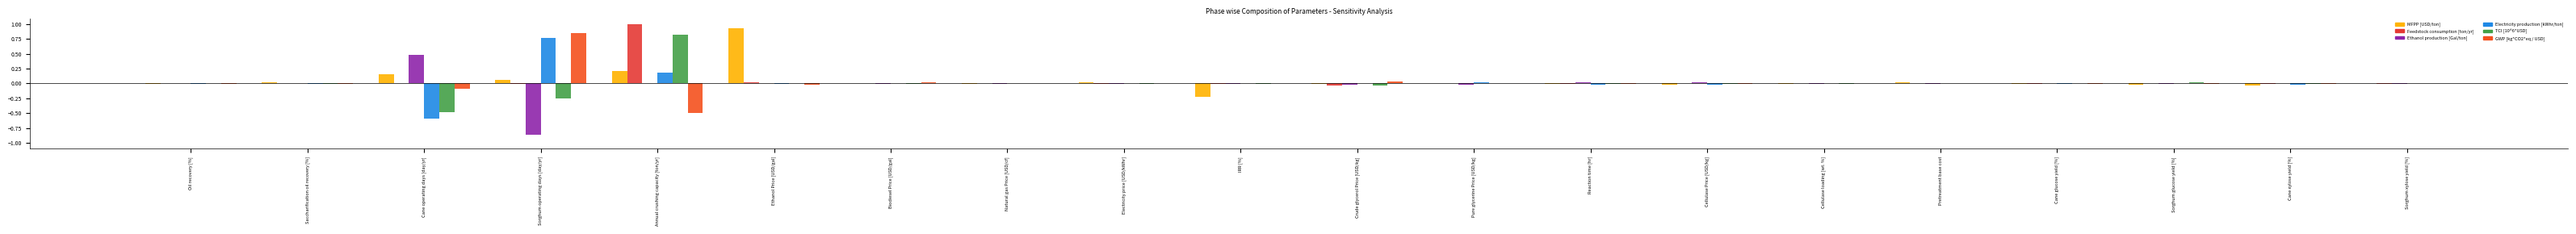

Reading left to right, list all the values displayed in this chart.

MFPP [USD/ton]: Oil recovery [%]=-0.0	Saccharification oil recovery [%]=0.0	Cane operating days [day/yr]=0.2	Sorghum operating days [day/yr]=0.1	Annual crushing capacity [ton/yr]=0.2	Ethanol Price [USD/gal]=0.9	Biodiesel Price [USD/gal]=0.0	Natural gas Price [USD/cf]=-0.0	Electricity price [USD/kWhr]=0.0	IRR [%]=-0.2	Crude glycerol Price [USD/kg]=-0.0	Pure glycerine Price [USD/kg]=0.0	Reaction time [hr]=-0.0	Cellulase Price [USD/kg]=-0.0	Cellulase loading [wt. %]=-0.0	Pretreatment base cost=0.0	Cane glucose yield [%]=-0.0	Sorghum glucose yield [%]=-0.0	Cane xylose yield [%]=-0.0	Sorghum xylose yield [%]=0.0
Feedstock consumption [ton/yr]: Oil recovery [%]=0.0	Saccharification oil recovery [%]=0.0	Cane operating days [day/yr]=0.0	Sorghum operating days [day/yr]=-0.0	Annual crushing capacity [ton/yr]=1.0	Ethanol Price [USD/gal]=0.0	Biodiesel Price [USD/gal]=0.0	Natural gas Price [USD/cf]=0.0	Electricity price [USD/kWhr]=-0.0	IRR [%]=-0.0	Crude glycerol Price [USD/kg]=-0.0	Pure glycerine Price [USD/kg]=0.0	Reaction time [hr]=-0.0	Cellulase Price [USD/kg]=0.0	Cellulase loading [wt. %]=0.0	Pretreatment base cost=0.0	Cane glucose yield [%]=-0.0	Sorghum glucose yield [%]=0.0	Cane xylose yield [%]=-0.0	Sorghum xylose yield [%]=-0.0
Ethanol production [Gal/ton]: Oil recovery [%]=0.0	Saccharification oil recovery [%]=0.0	Cane operating days [day/yr]=0.5	Sorghum operating days [day/yr]=-0.9	Annual crushing capacity [ton/yr]=0.0	Ethanol Price [USD/gal]=0.0	Biodiesel Price [USD/gal]=-0.0	Natural gas Price [USD/cf]=-0.0	Electricity price [USD/kWhr]=-0.0	IRR [%]=-0.0	Crude glycerol Price [USD/kg]=-0.0	Pure glycerine Price [USD/kg]=-0.0	Reaction time [hr]=0.0	Cellulase Price [USD/kg]=0.0	Cellulase loading [wt. %]=-0.0	Pretreatment base cost=-0.0	Cane glucose yield [%]=0.0	Sorghum glucose yield [%]=-0.0	Cane xylose yield [%]=0.0	Sorghum xylose yield [%]=-0.0
Electricity production [kWhr/ton]: Oil recovery [%]=-0.0	Saccharification oil recovery [%]=-0.0	Cane operating days [day/yr]=-0.6	Sorghum operating days [day/yr]=0.8	Annual crushing capacity [ton/yr]=0.2	Ethanol Price [USD/gal]=-0.0	Biodiesel Price [USD/gal]=0.0	Natural gas Price [USD/cf]=0.0	Electricity price [USD/kWhr]=0.0	IRR [%]=0.0	Crude glycerol Price [USD/kg]=0.0	Pure glycerine Price [USD/kg]=0.0	Reaction time [hr]=-0.0	Cellulase Price [USD/kg]=-0.0	Cellulase loading [wt. %]=0.0	Pretreatment base cost=0.0	Cane glucose yield [%]=-0.0	Sorghum glucose yield [%]=0.0	Cane xylose yield [%]=-0.0	Sorghum xylose yield [%]=0.0
TCI [10^6*USD]: Oil recovery [%]=0.0	Saccharification oil recovery [%]=-0.0	Cane operating days [day/yr]=-0.5	Sorghum operating days [day/yr]=-0.2	Annual crushing capacity [ton/yr]=0.8	Ethanol Price [USD/gal]=0.0	Biodiesel Price [USD/gal]=-0.0	Natural gas Price [USD/cf]=0.0	Electricity price [USD/kWhr]=-0.0	IRR [%]=-0.0	Crude glycerol Price [USD/kg]=-0.0	Pure glycerine Price [USD/kg]=0.0	Reaction time [hr]=-0.0	Cellulase Price [USD/kg]=-0.0	Cellulase loading [wt. %]=-0.0	Pretreatment base cost=0.0	Cane glucose yield [%]=0.0	Sorghum glucose yield [%]=0.0	Cane xylose yield [%]=-0.0	Sorghum xylose yield [%]=0.0
GWP [kg*CO2*eq / USD]: Oil recovery [%]=-0.0	Saccharification oil recovery [%]=-0.0	Cane operating days [day/yr]=-0.1	Sorghum operating days [day/yr]=0.8	Annual crushing capacity [ton/yr]=-0.5	Ethanol Price [USD/gal]=-0.0	Biodiesel Price [USD/gal]=0.0	Natural gas Price [USD/cf]=0.0	Electricity price [USD/kWhr]=0.0	IRR [%]=0.0	Crude glycerol Price [USD/kg]=0.0	Pure glycerine Price [USD/kg]=0.0	Reaction time [hr]=-0.0	Cellulase Price [USD/kg]=-0.0	Cellulase loading [wt. %]=0.0	Pretreatment base cost=0.0	Cane glucose yield [%]=-0.0	Sorghum glucose yield [%]=-0.0	Cane xylose yield [%]=-0.0	Sorghum xylose yield [%]=0.0